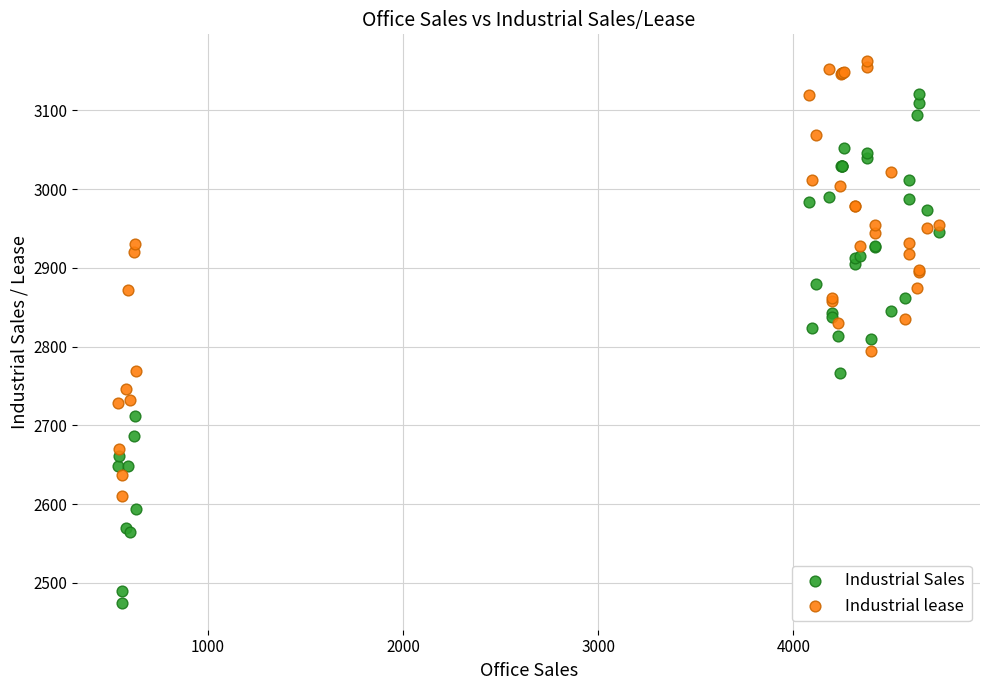

What are all the series names shown in the legend?

Industrial Sales, Industrial lease